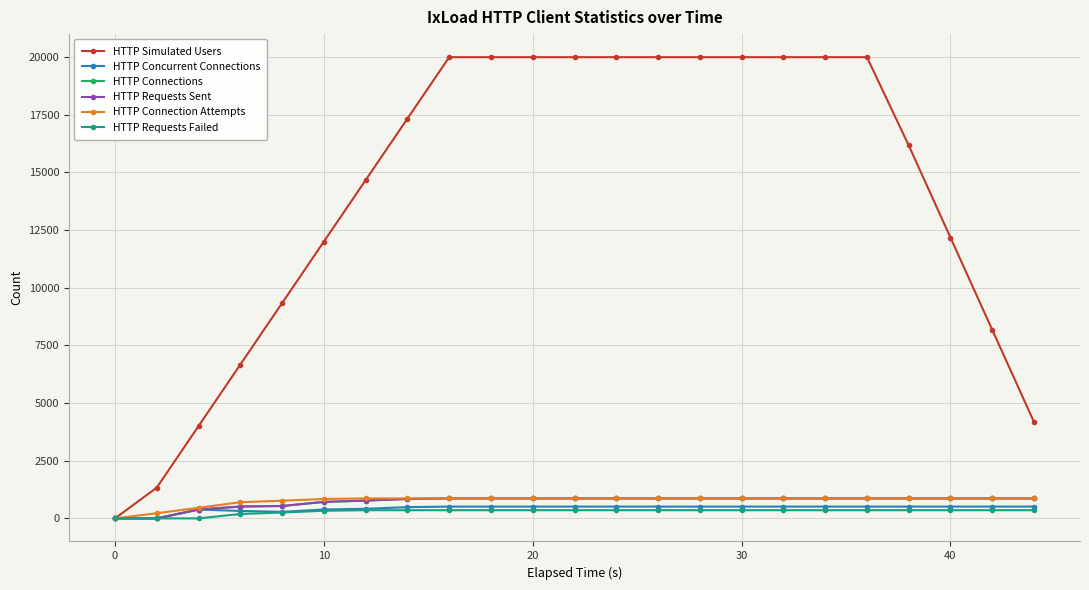

Is this an area chart (filled region under the line)?

No